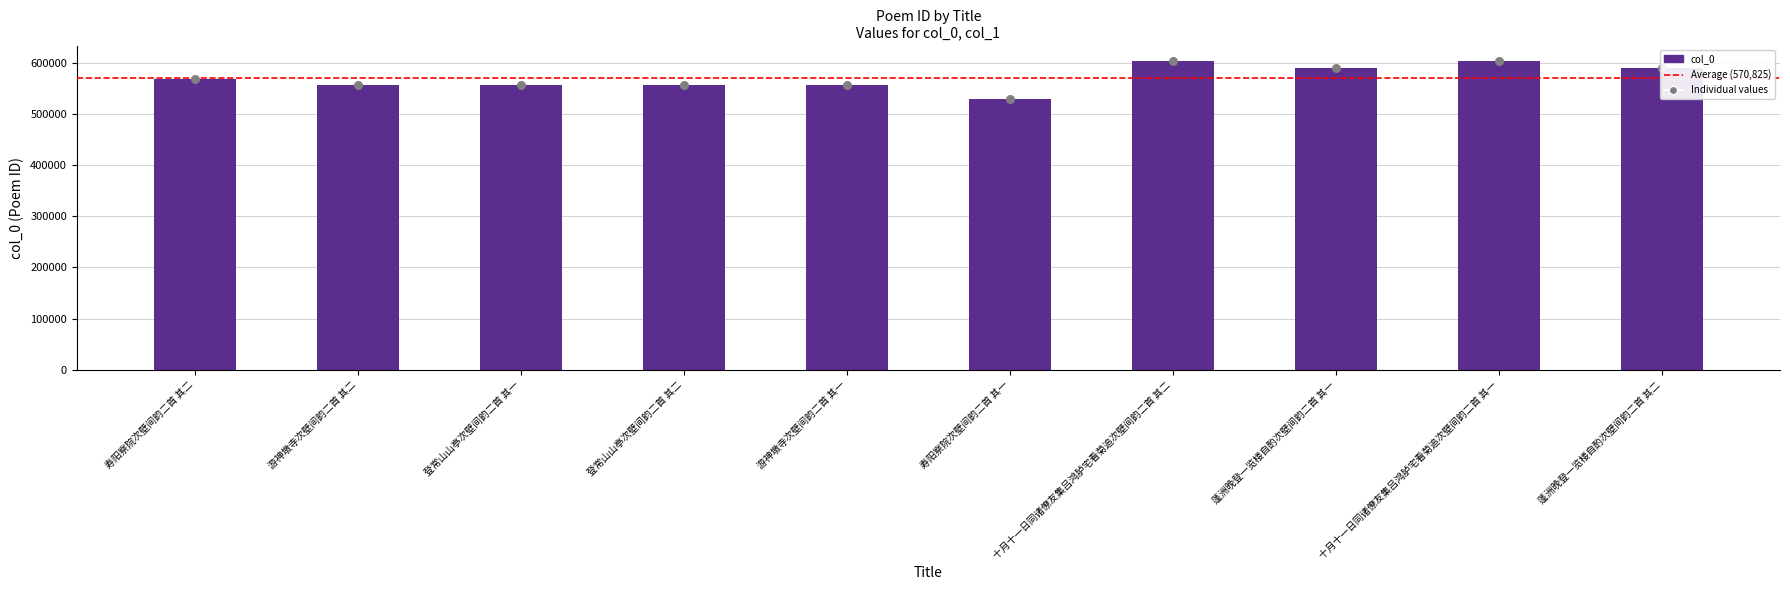

Which has a higher value, 游神墩寺次壁间韵二首 其一 or 登常山山亭次壁间韵二首 其二?

登常山山亭次壁间韵二首 其二